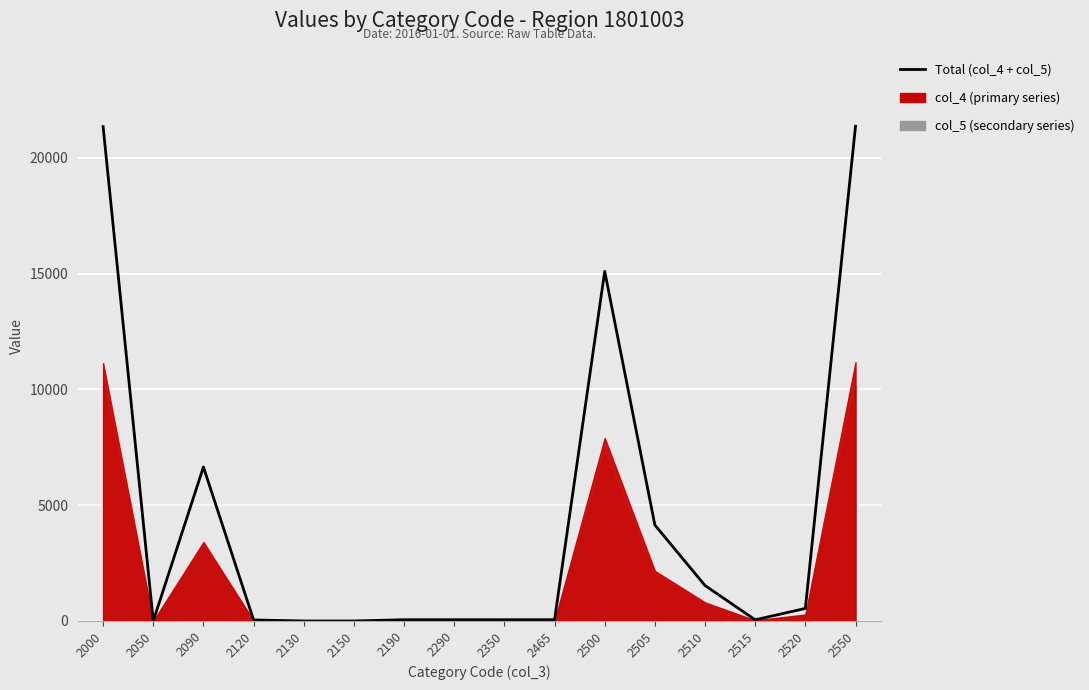

How many positive values are there?

13